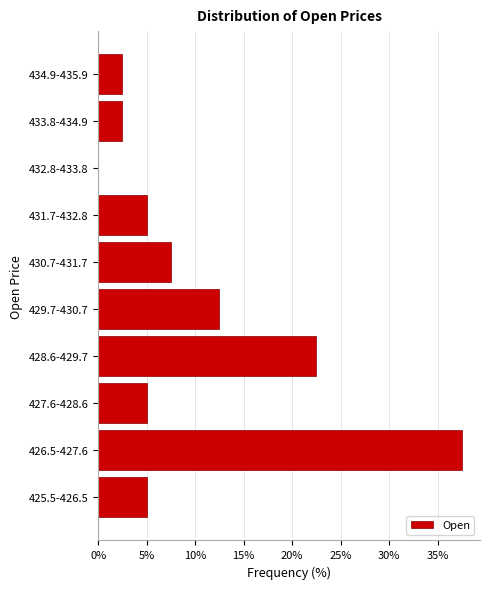

Reading bottom to top, what are all the values shown in this chart?

425.5-426.5=5.0	426.5-427.6=37.5	427.6-428.6=5.0	428.6-429.7=22.5	429.7-430.7=12.5	430.7-431.7=7.5	431.7-432.8=5.0	432.8-433.8=0.0	433.8-434.9=2.5	434.9-435.9=2.5